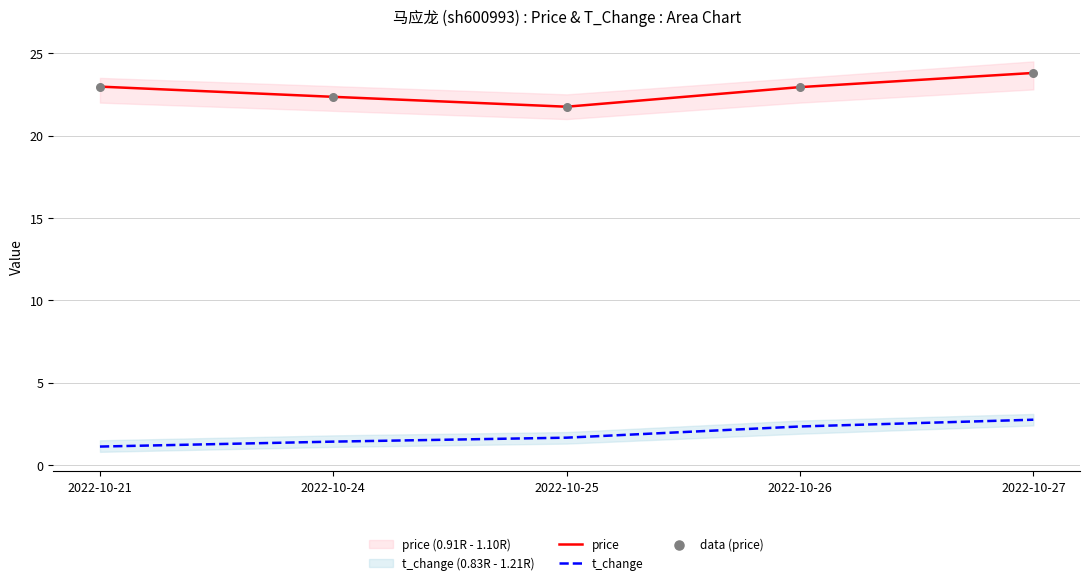

Is the value of data (price) at 2022-10-27 greater than the value of price at 2022-10-27?

No